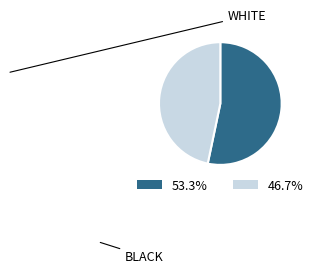

Is there any slice that represents more than half of the pie?

Yes